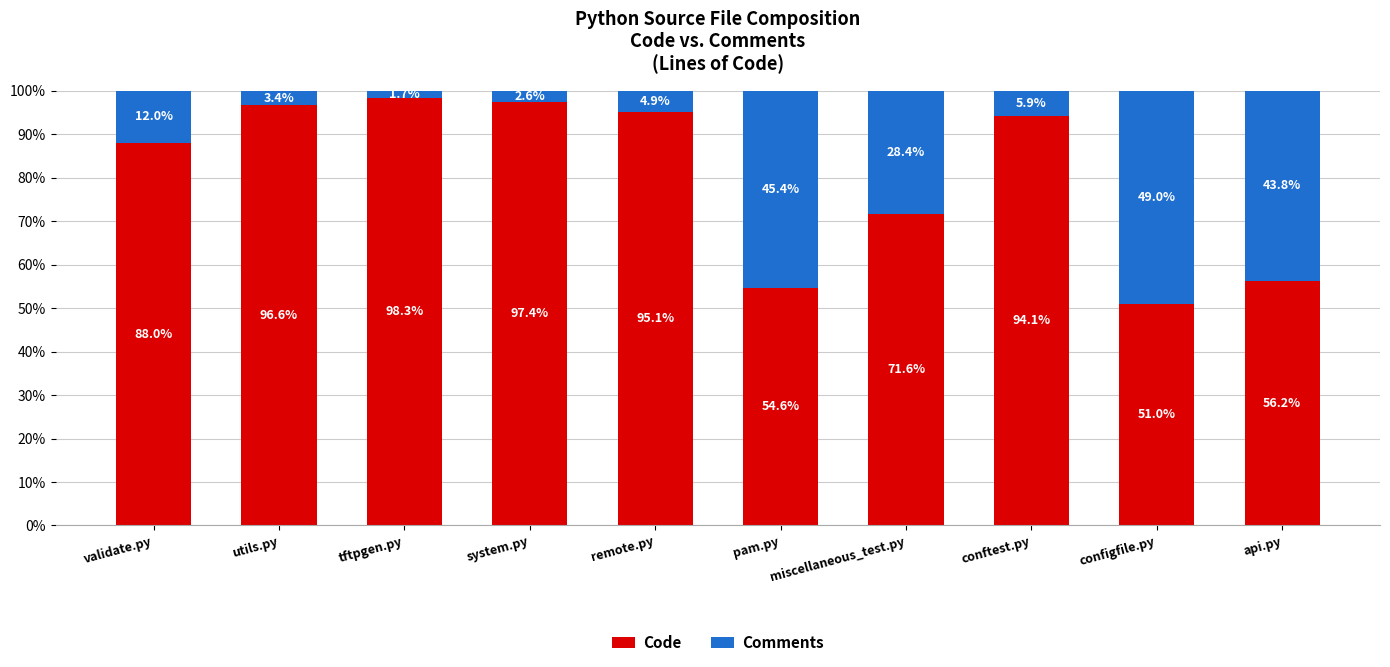

Rank the categories by Code value from lowest to highest.

configfile.py, pam.py, api.py, miscellaneous_test.py, validate.py, conftest.py, remote.py, utils.py, system.py, tftpgen.py